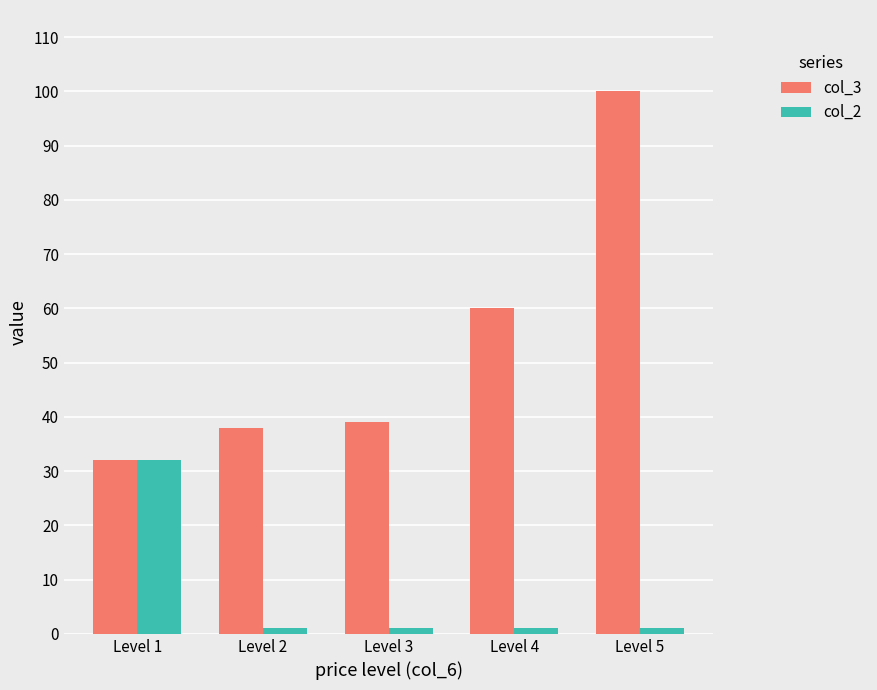

Reading left to right, list all the values displayed in this chart.

col_3: 32	38	39	60	100
col_2: 32	1	1	1	1